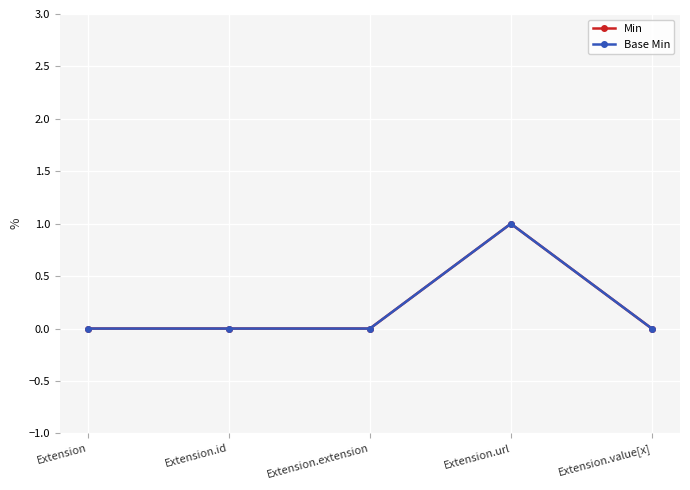

Reading left to right, list all the values displayed in this chart.

Min: Extension=0	Extension.id=0	Extension.extension=0	Extension.url=1	Extension.value[x]=0
Base Min: Extension=0	Extension.id=0	Extension.extension=0	Extension.url=1	Extension.value[x]=0